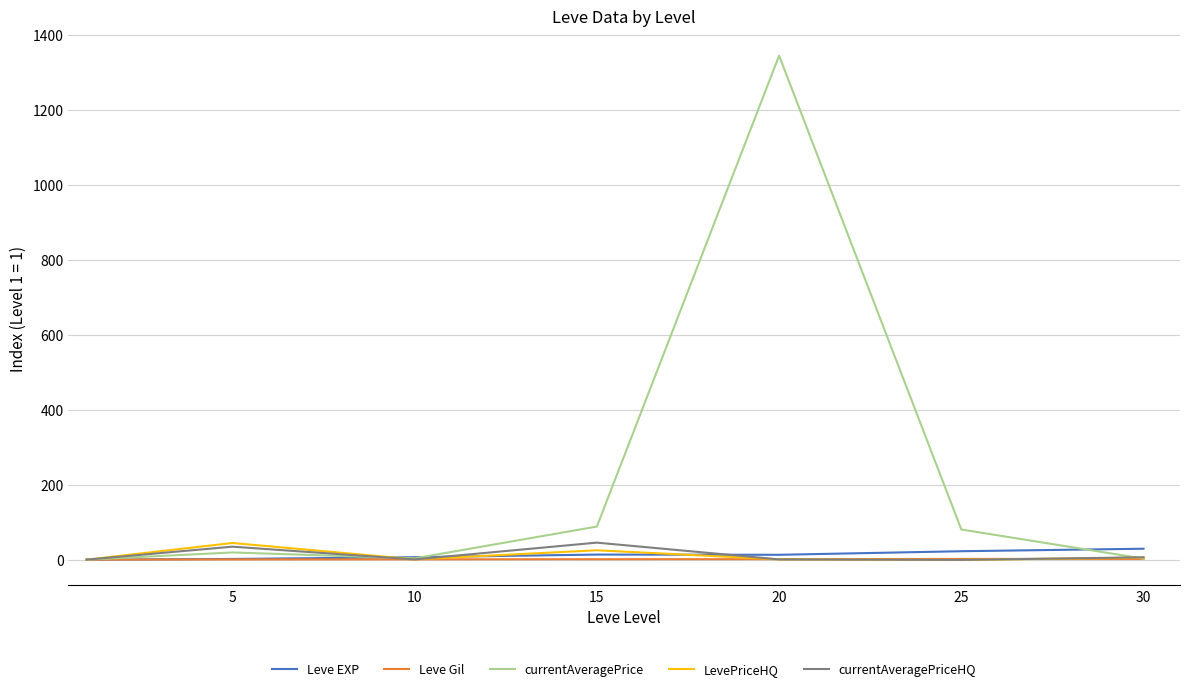

Which series has the largest range (max minus min)?

currentAveragePrice